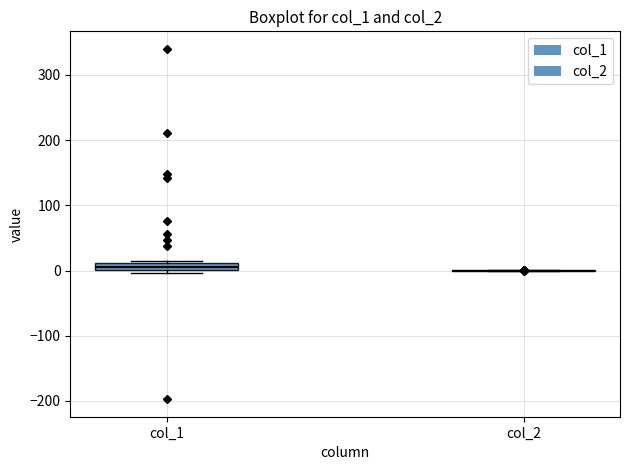

Which box is the tallest, from its lower edge to its upper edge?

col_1